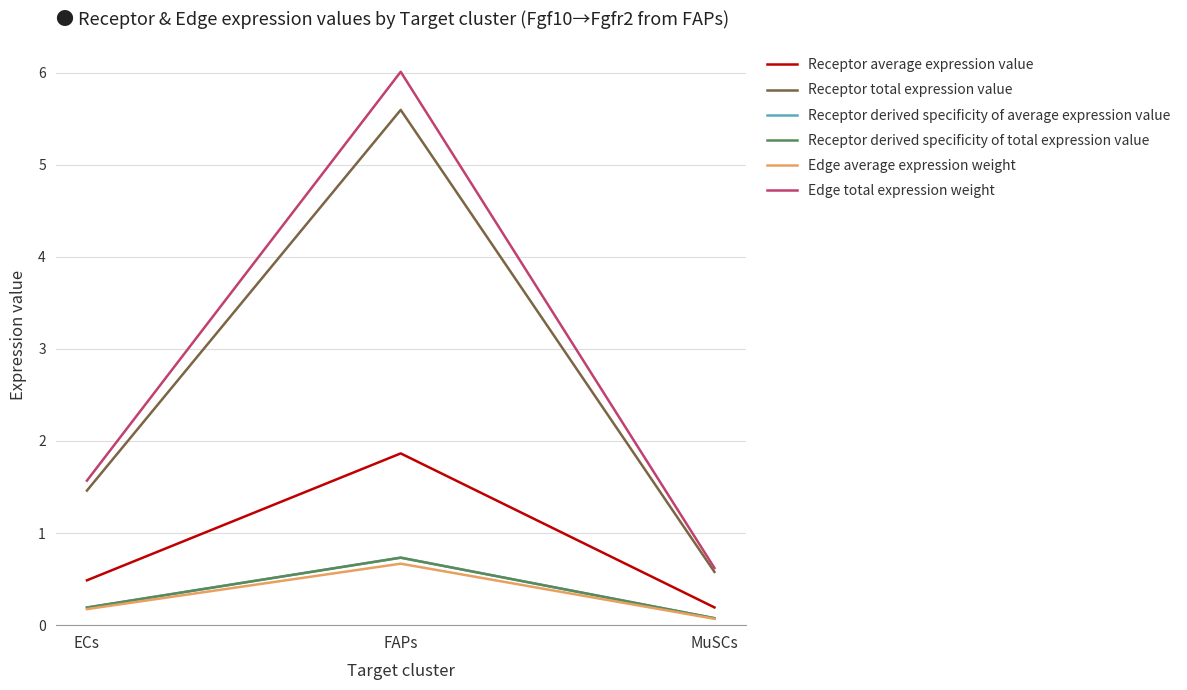

What is the total value across all series at ECs?

4.1